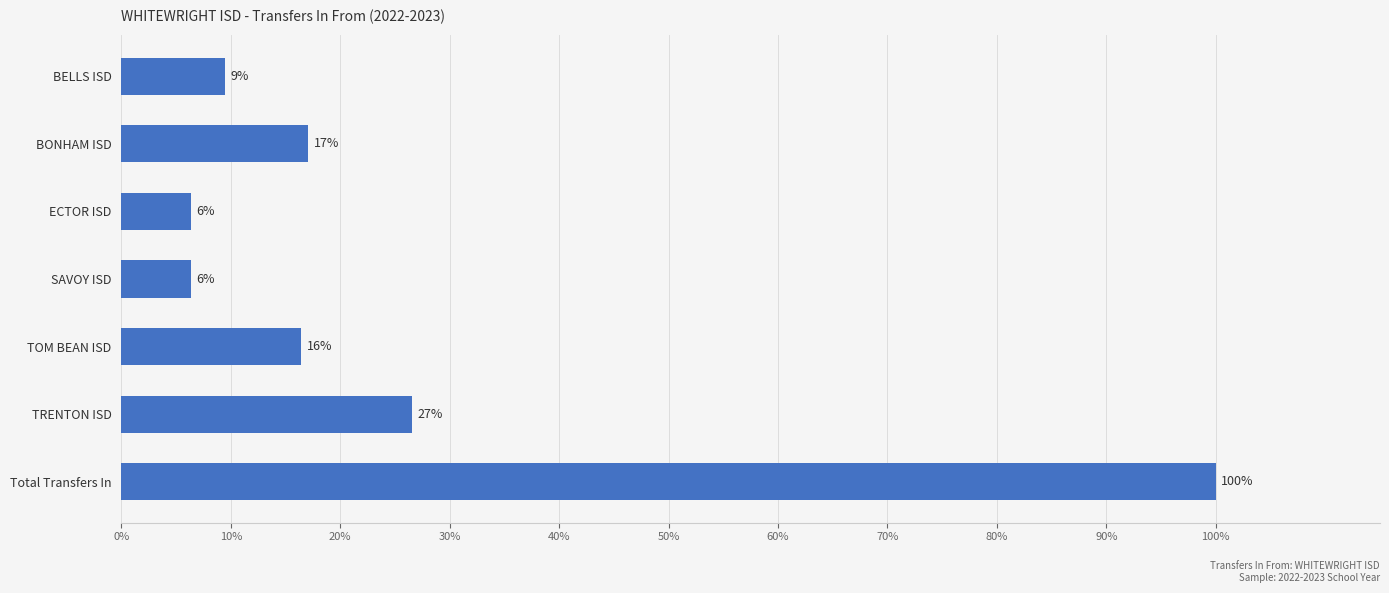

What is the minimum value shown in the chart?

6.3